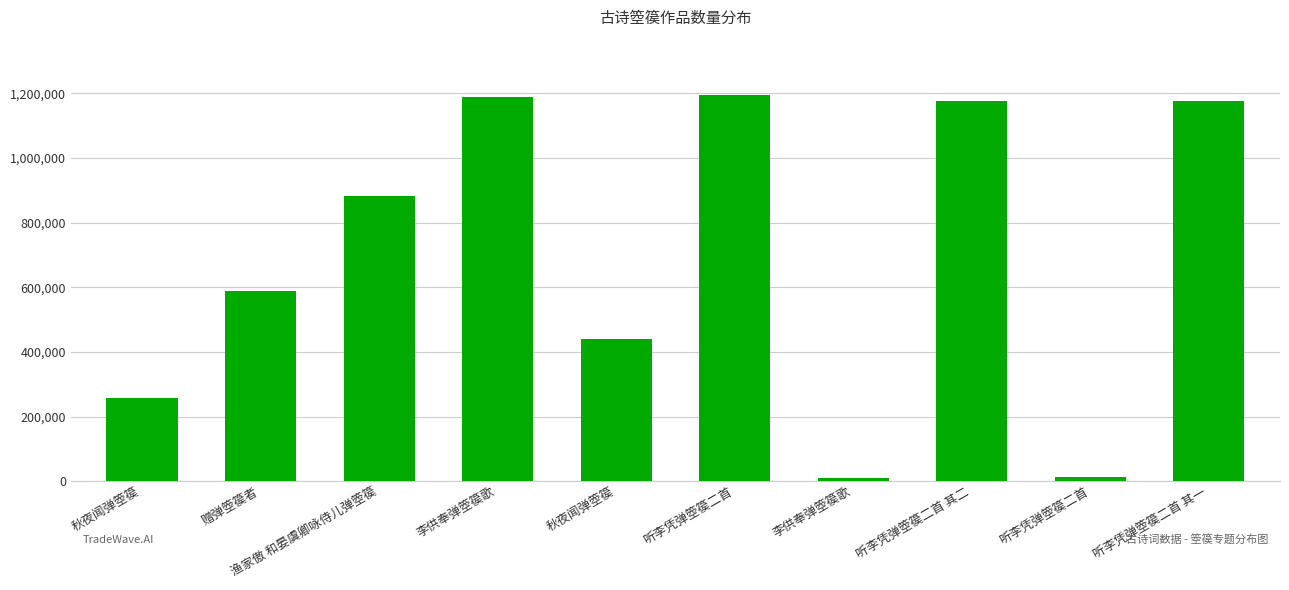

What is the minimum value shown in the chart?

10396